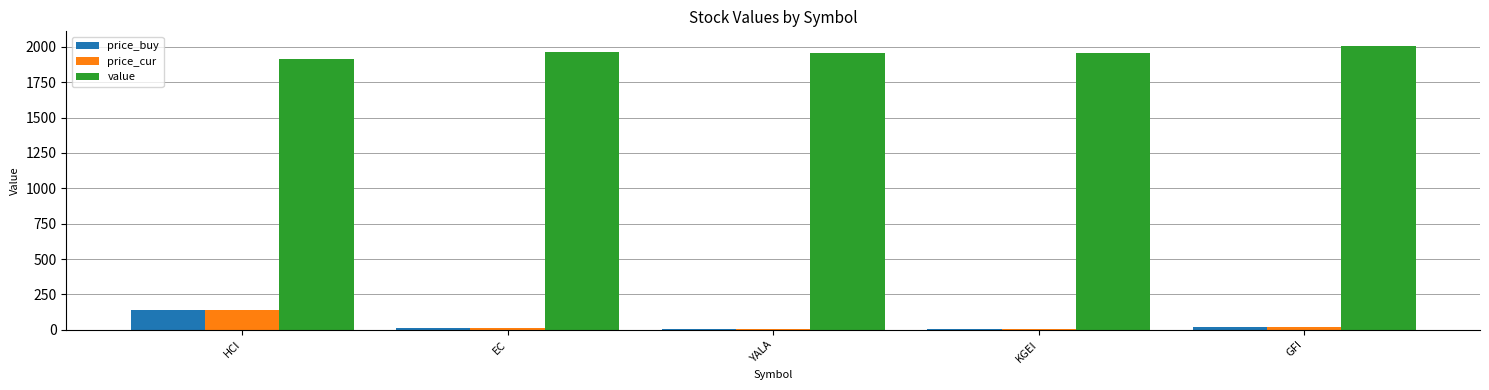

What is the difference between the price_buy values at GFI and YALA?

16.1